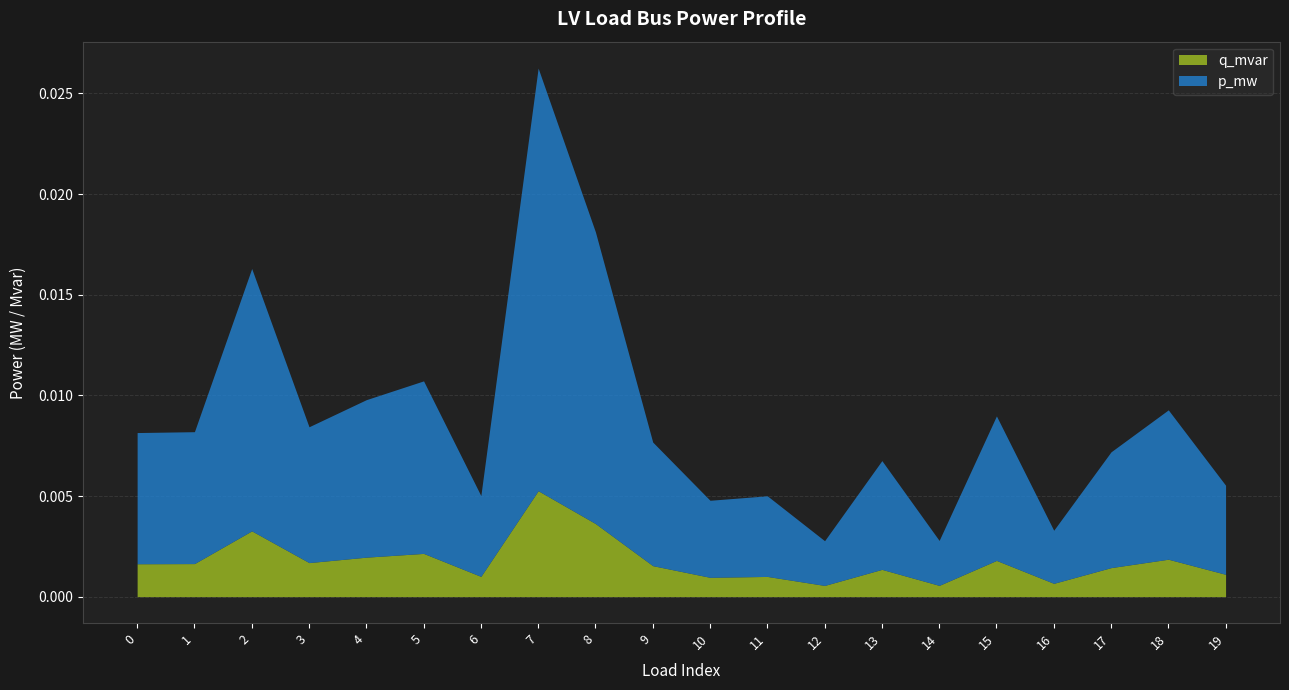

At which category is the sum across all series the highest?

7